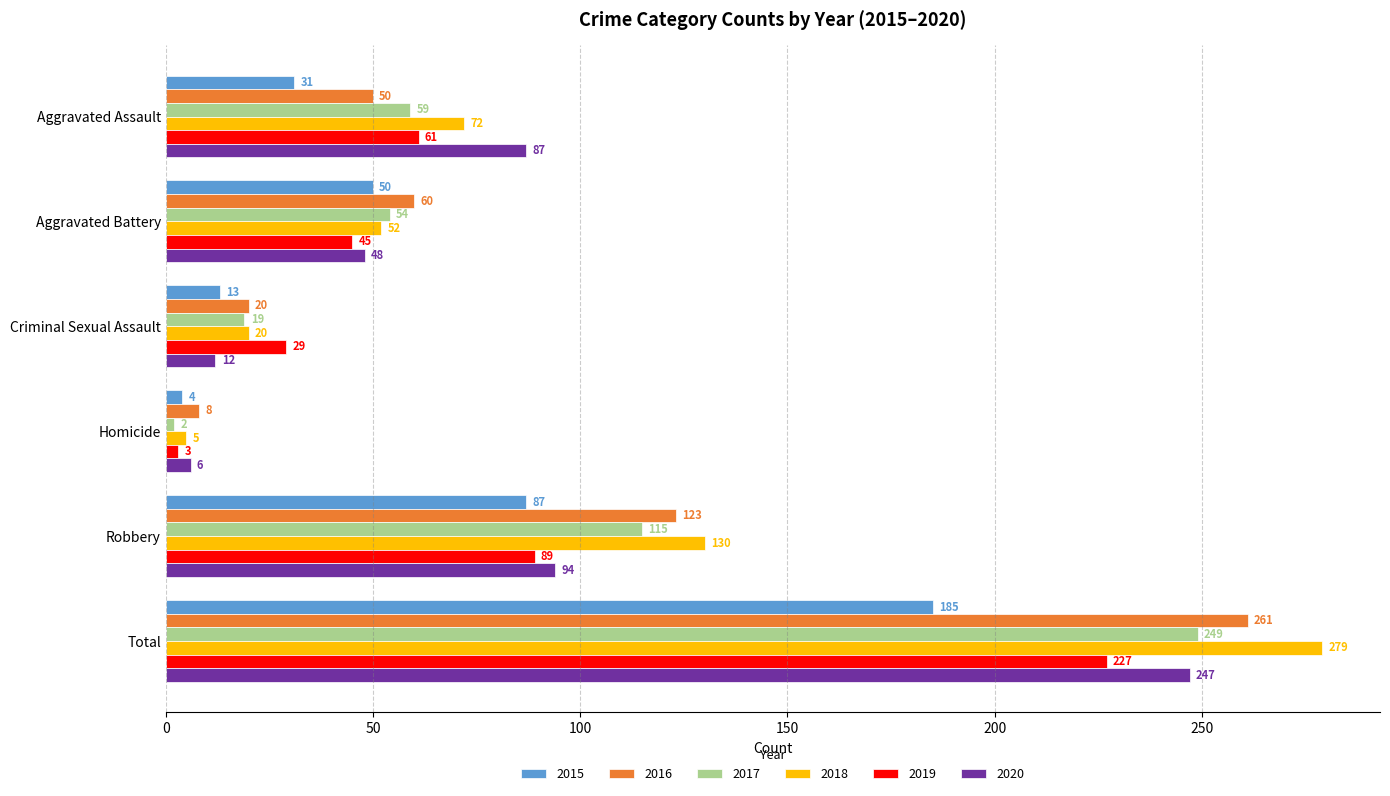

True or false: 2015 has a value of 4 at Homicide.

True